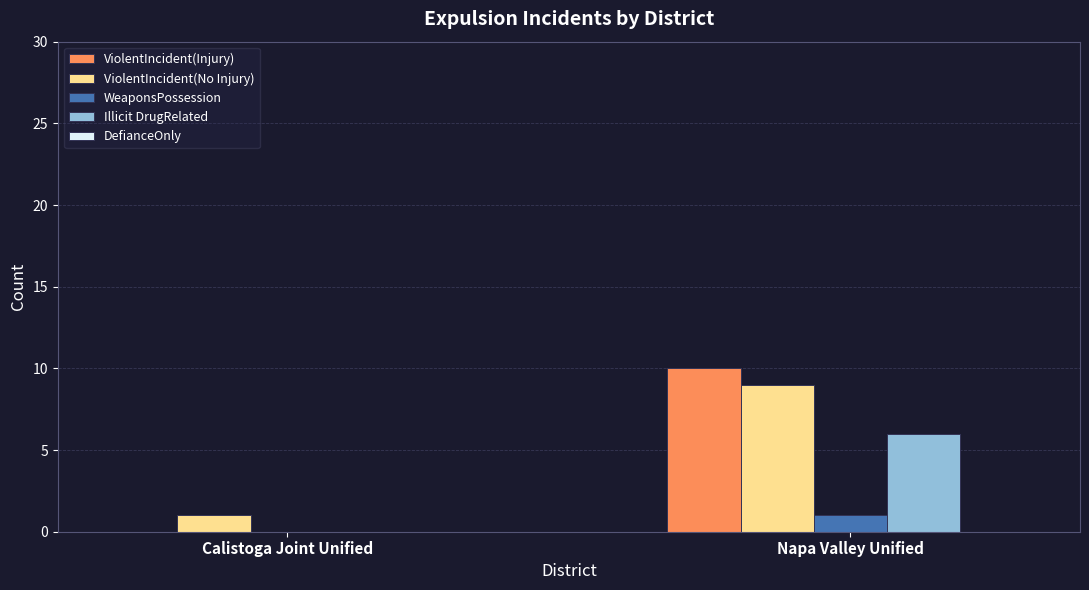

Between Calistoga Joint Unified and Napa Valley Unified, which series saw the biggest shift?

ViolentIncident(Injury)